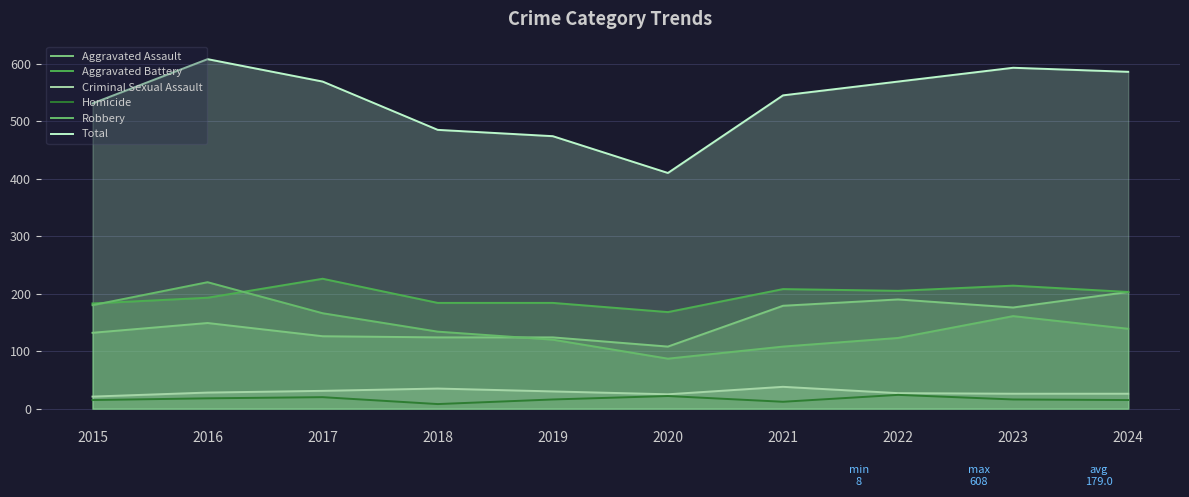

What is the difference between the second highest and minimum values in the Aggravated Assault series?

82